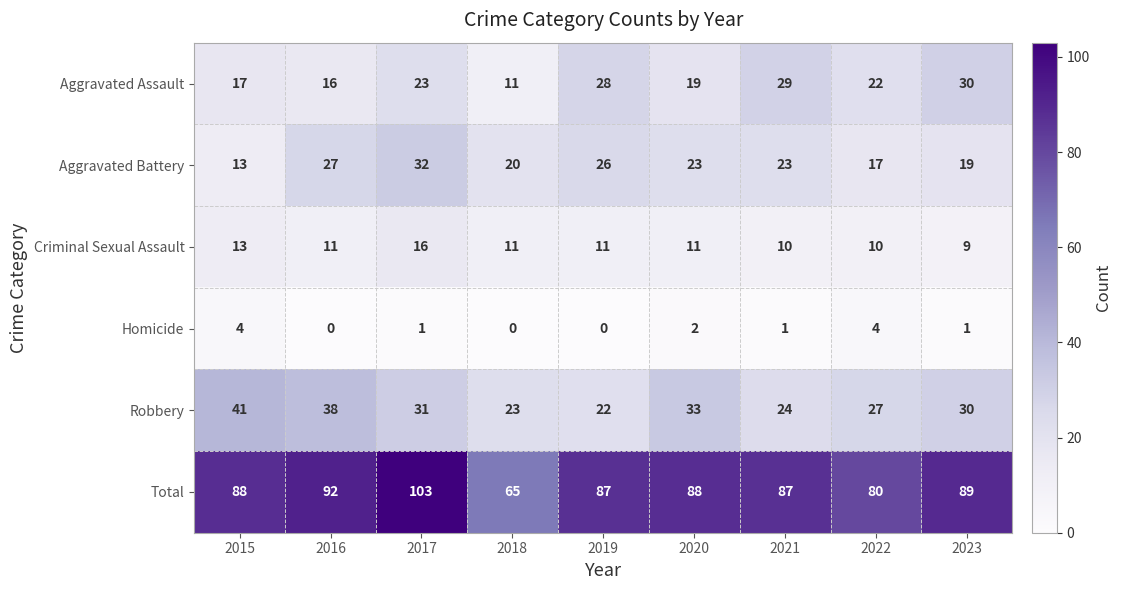

What is the greatest value displayed?

103